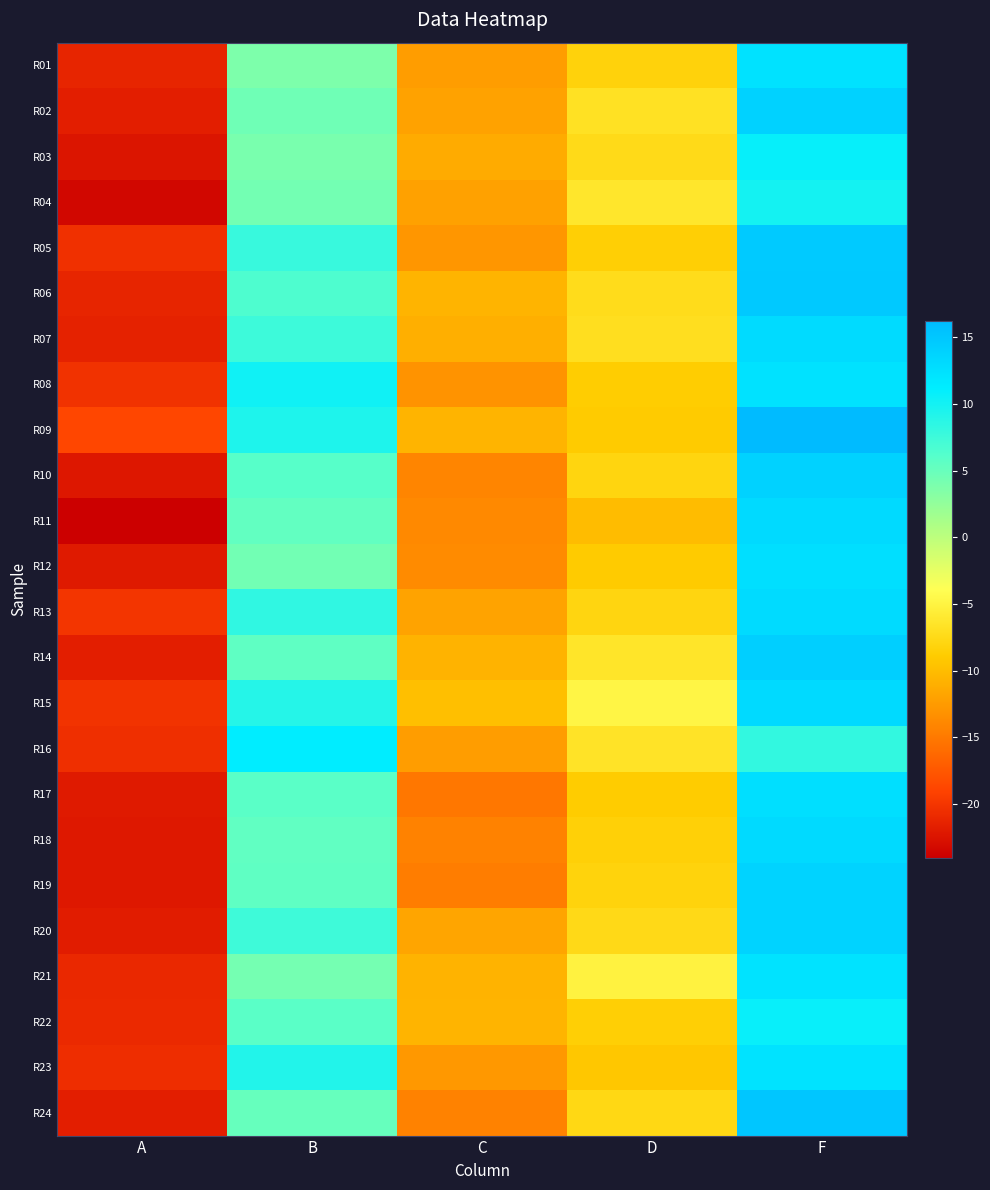

Reading right to left, list all the values displayed in this chart.

R01: F=12.3	D=-8.2	C=-12.3	B=3.8	A=-21.2
R02: F=13.9	D=-6.8	C=-11.9	B=4.5	A=-21.7
R03: F=10.8	D=-7.4	C=-11.3	B=4.0	A=-22.4
R04: F=10.0	D=-6.3	C=-12.0	B=4.3	A=-23.4
R05: F=14.7	D=-8.6	C=-12.9	B=7.9	A=-20.4
R06: F=14.8	D=-7.3	C=-10.6	B=6.6	A=-21.2
R07: F=12.9	D=-7.1	C=-11.0	B=7.5	A=-21.5
R08: F=12.3	D=-8.8	C=-13.0	B=10.2	A=-20.3
R09: F=16.2	D=-8.9	C=-10.6	B=9.3	A=-18.8
R10: F=13.9	D=-8.0	C=-14.1	B=6.0	A=-22.2
R11: F=13.0	D=-10.1	C=-13.8	B=5.4	A=-24.0
R12: F=12.6	D=-8.9	C=-13.6	B=4.4	A=-22.0
R13: F=13.0	D=-8.0	C=-11.9	B=8.3	A=-20.1
R14: F=14.1	D=-6.4	C=-10.7	B=5.5	A=-21.7
R15: F=13.2	D=-4.8	C=-9.8	B=8.9	A=-20.2
R16: F=8.2	D=-6.6	C=-12.3	B=11.2	A=-20.4
R17: F=12.5	D=-8.9	C=-15.2	B=5.8	A=-22.0
R18: F=13.1	D=-8.5	C=-14.3	B=5.4	A=-22.1
R19: F=13.7	D=-8.1	C=-14.7	B=5.5	A=-22.2
R20: F=13.8	D=-7.5	C=-11.8	B=7.5	A=-21.8
R21: F=12.2	D=-5.1	C=-10.7	B=4.3	A=-20.9
R22: F=10.7	D=-8.5	C=-10.6	B=5.8	A=-20.9
R23: F=12.2	D=-9.2	C=-12.7	B=9.1	A=-20.6
R24: F=15.0	D=-7.7	C=-14.3	B=5.1	A=-21.7